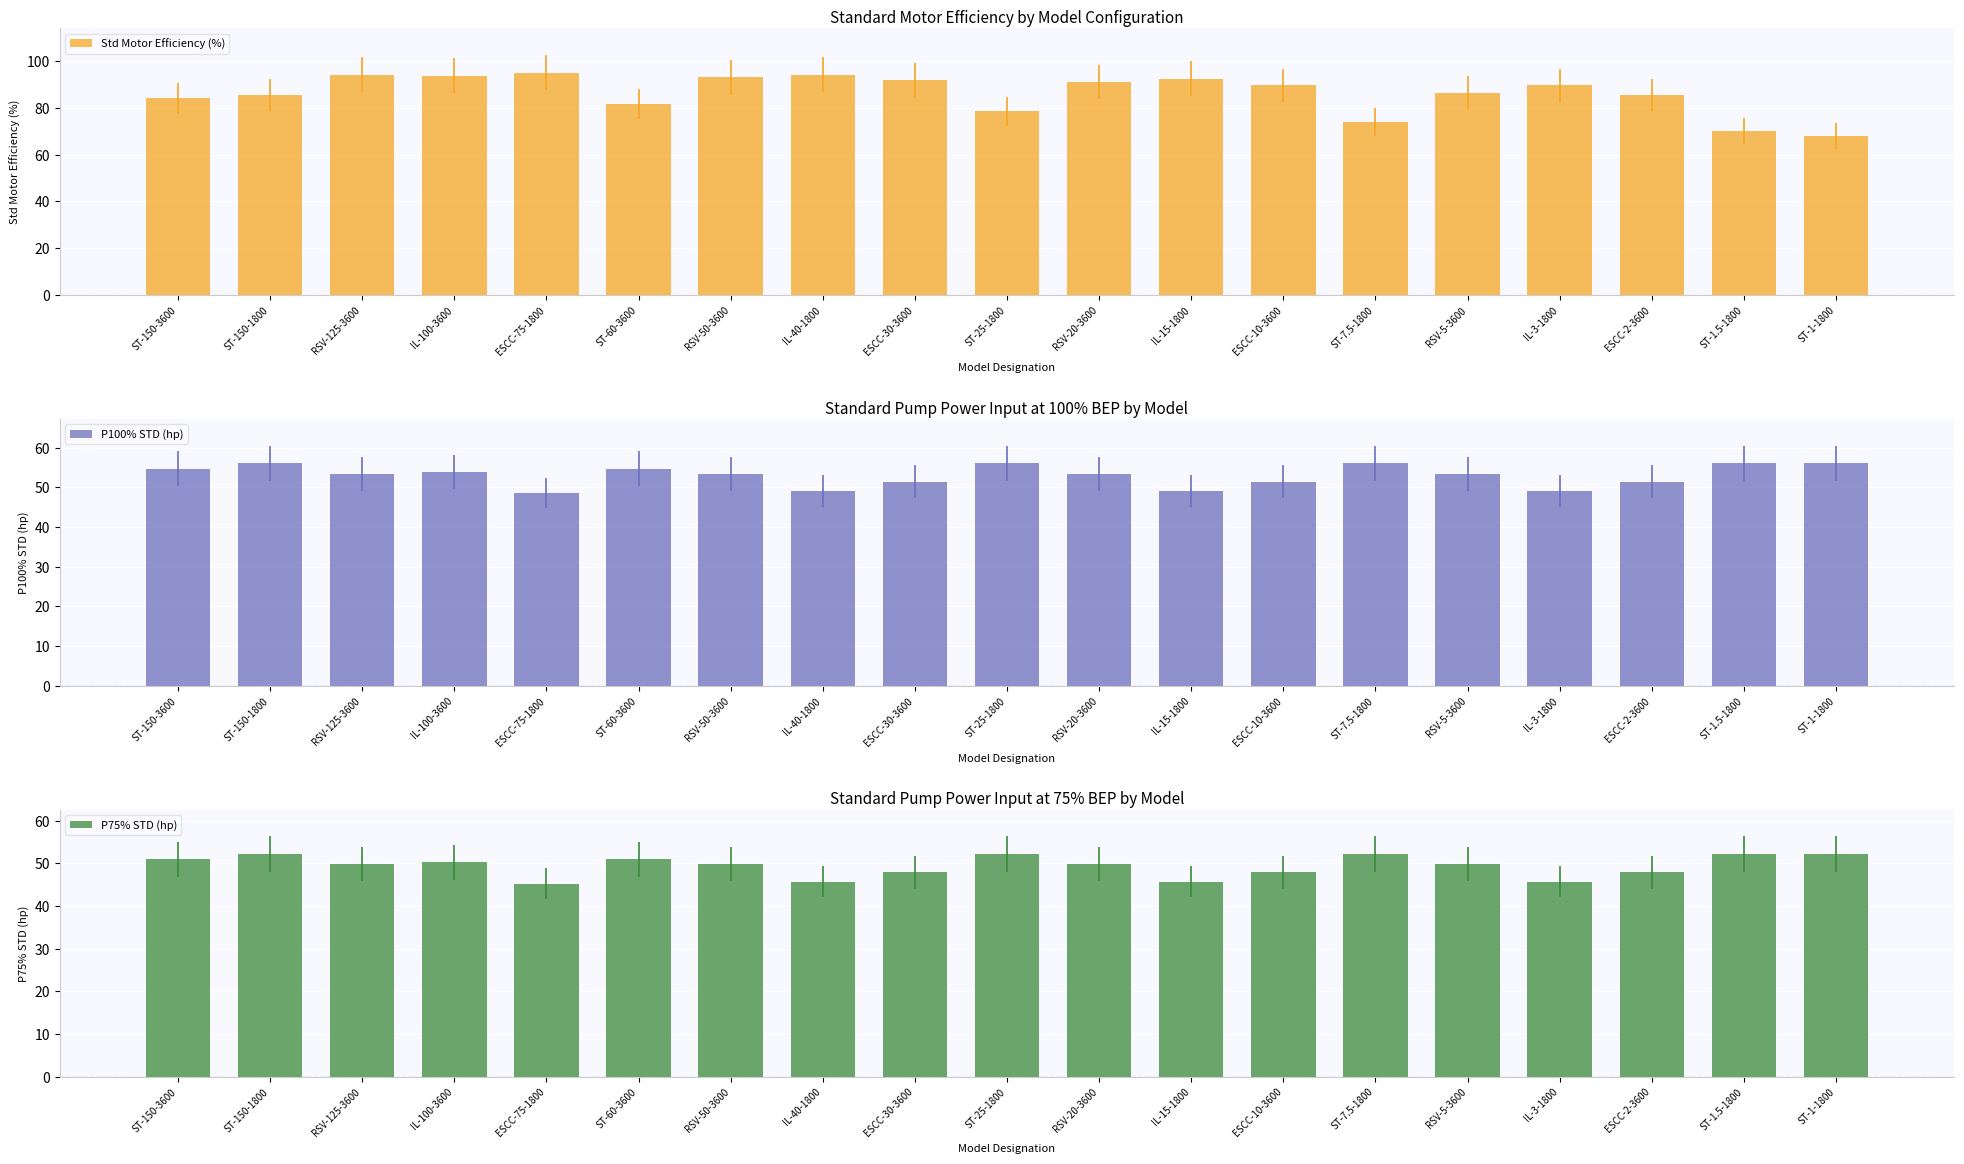

Which series has the widest spread of values?

Std Motor Efficiency (%)